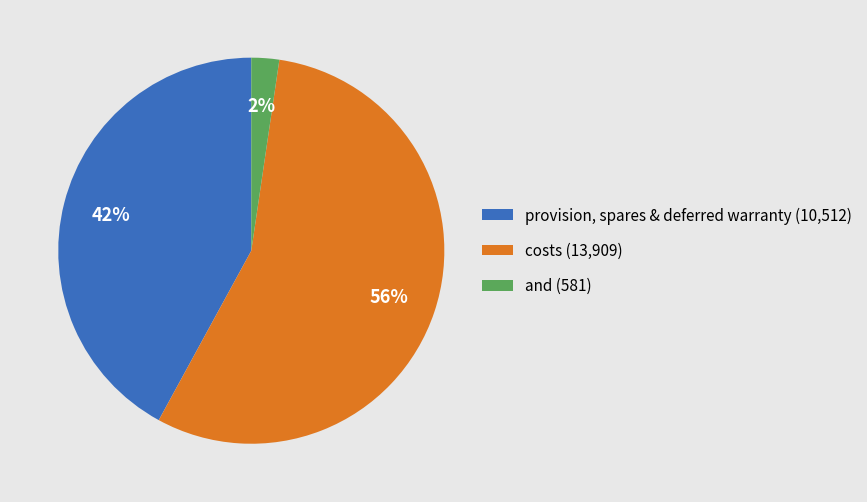

True or false: provision, spares & deferred warranty accounts for 37% of the total.

False